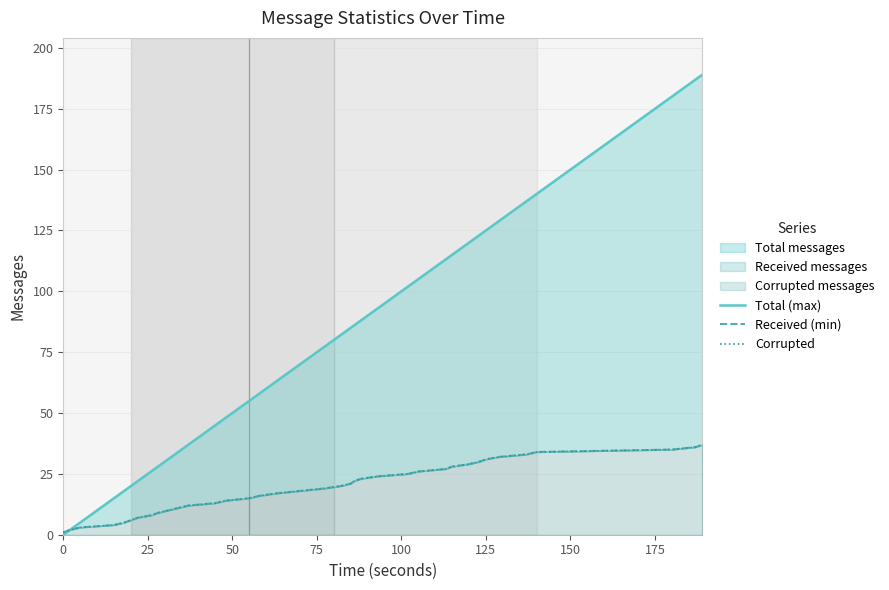

True or false: Received (min) and Corrupted intersect in this chart.

False